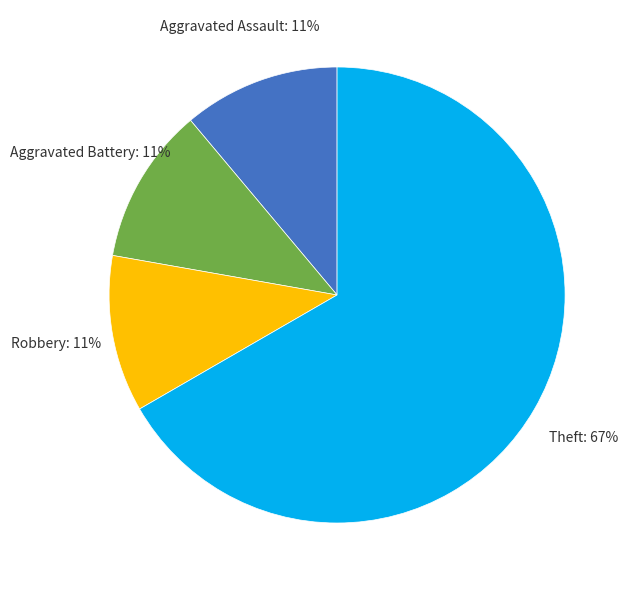

To the nearest percent, what is the difference between the largest and smallest slice percentages?

56%